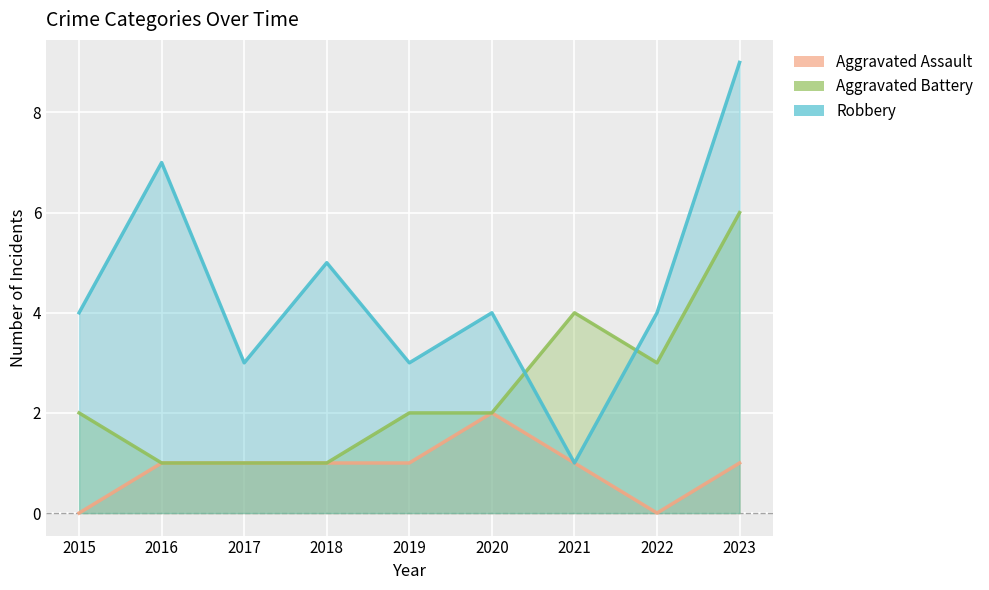

How many categories are shown in the chart?

9